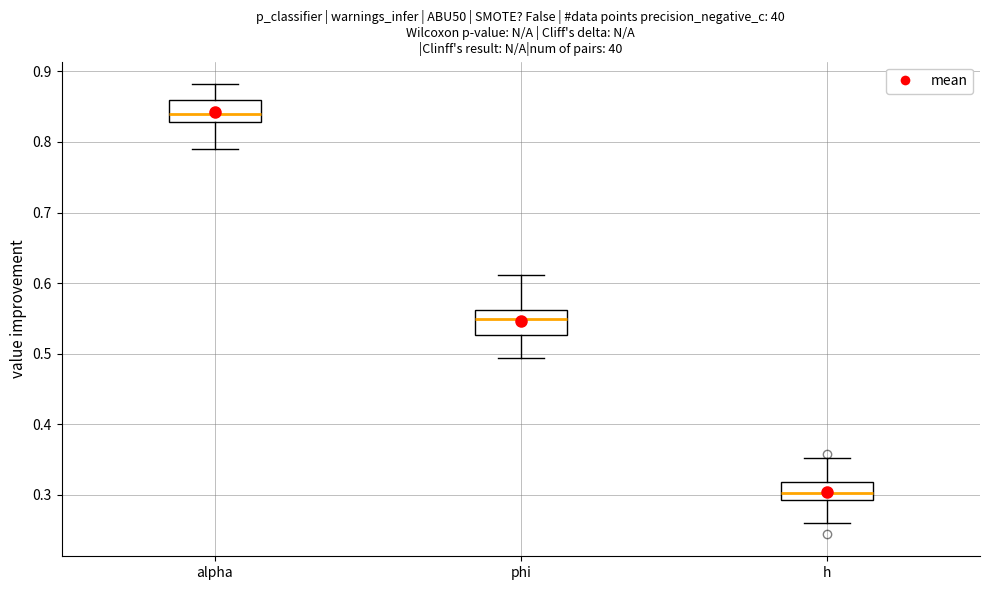

Which box's median line is the highest?

alpha